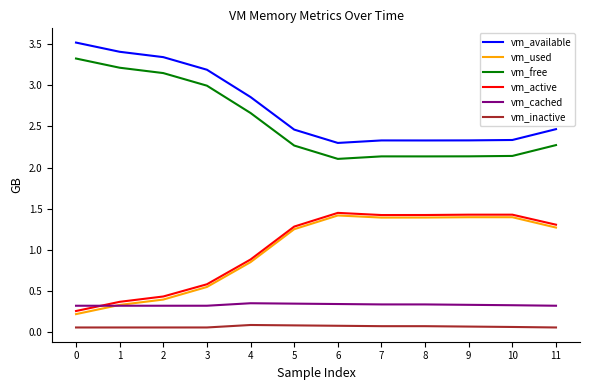

Is it true that vm_inactive equals 0.1 at 0?

True